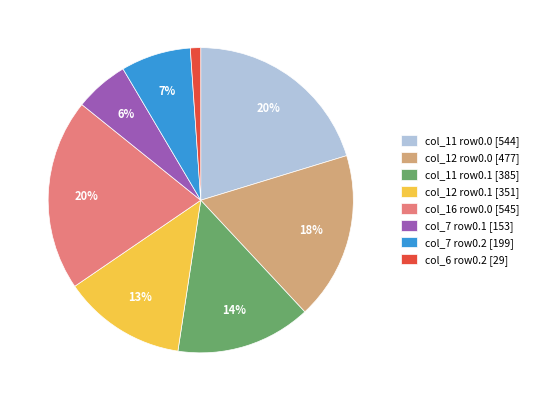

Between col_7 row0.2 [199] and col_6 row0.2 [29], which is larger?

col_7 row0.2 [199]